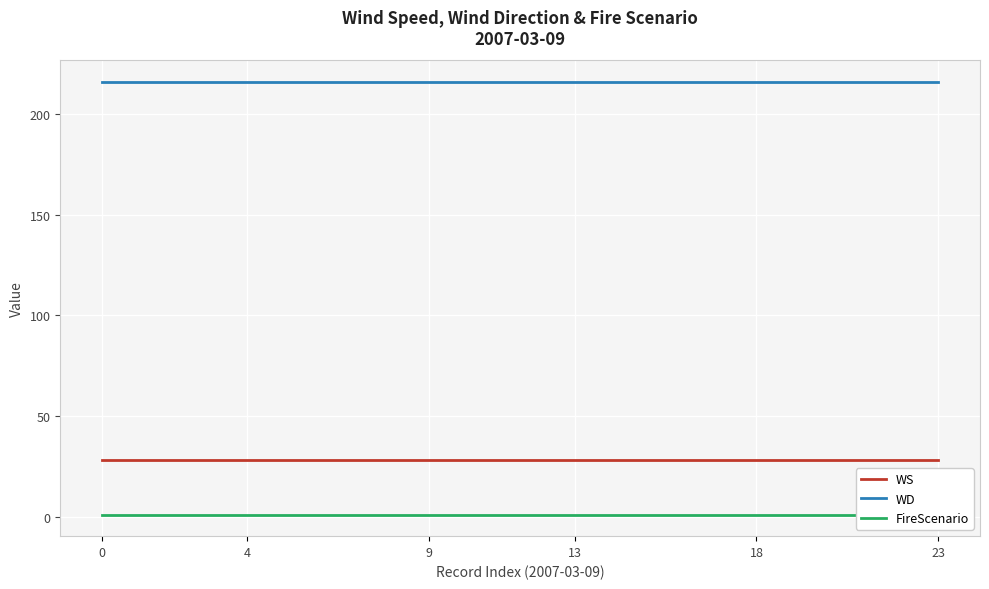

What are all the series names shown in the legend?

WS, WD, FireScenario